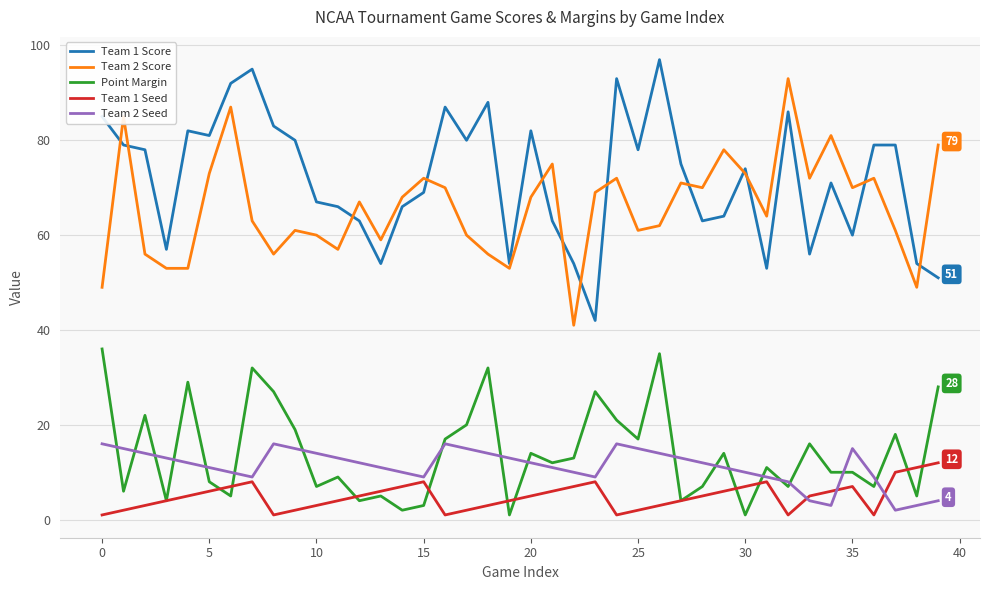

Reading right to left, list all the values displayed in this chart.

Team 1 Score: 51	54	79	79	60	71	56	86	53	74	64	63	75	97	78	93	42	54	63	82	54	88	80	87	69	66	54	63	66	67	80	83	95	92	81	82	57	78	79	85
Team 2 Score: 79	49	61	72	70	81	72	93	64	73	78	70	71	62	61	72	69	41	75	68	53	56	60	70	72	68	59	67	57	60	61	56	63	87	73	53	53	56	85	49
Point Margin: 28	5	18	7	10	10	16	7	11	1	14	7	4	35	17	21	27	13	12	14	1	32	20	17	3	2	5	4	9	7	19	27	32	5	8	29	4	22	6	36
Team 1 Seed: 12	11	10	1	7	6	5	1	8	7	6	5	4	3	2	1	8	7	6	5	4	3	2	1	8	7	6	5	4	3	2	1	8	7	6	5	4	3	2	1
Team 2 Seed: 4	3	2	9	15	3	4	8	9	10	11	12	13	14	15	16	9	10	11	12	13	14	15	16	9	10	11	12	13	14	15	16	9	10	11	12	13	14	15	16